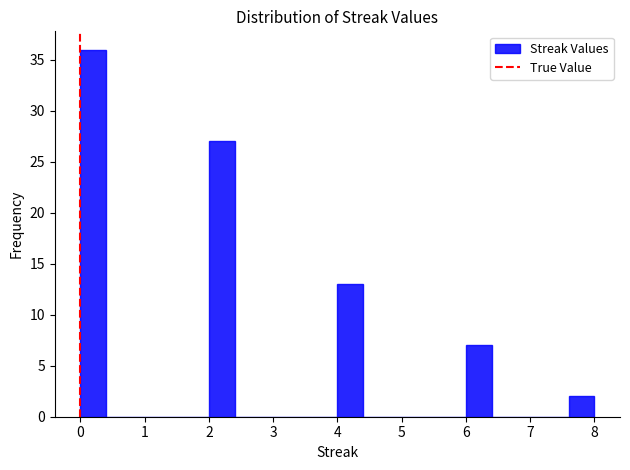

How tall is the bar that spans 0.0 to 0.4 on the x-axis? The values are not printed on the chart, so give them approximately, as read against the axis.

36